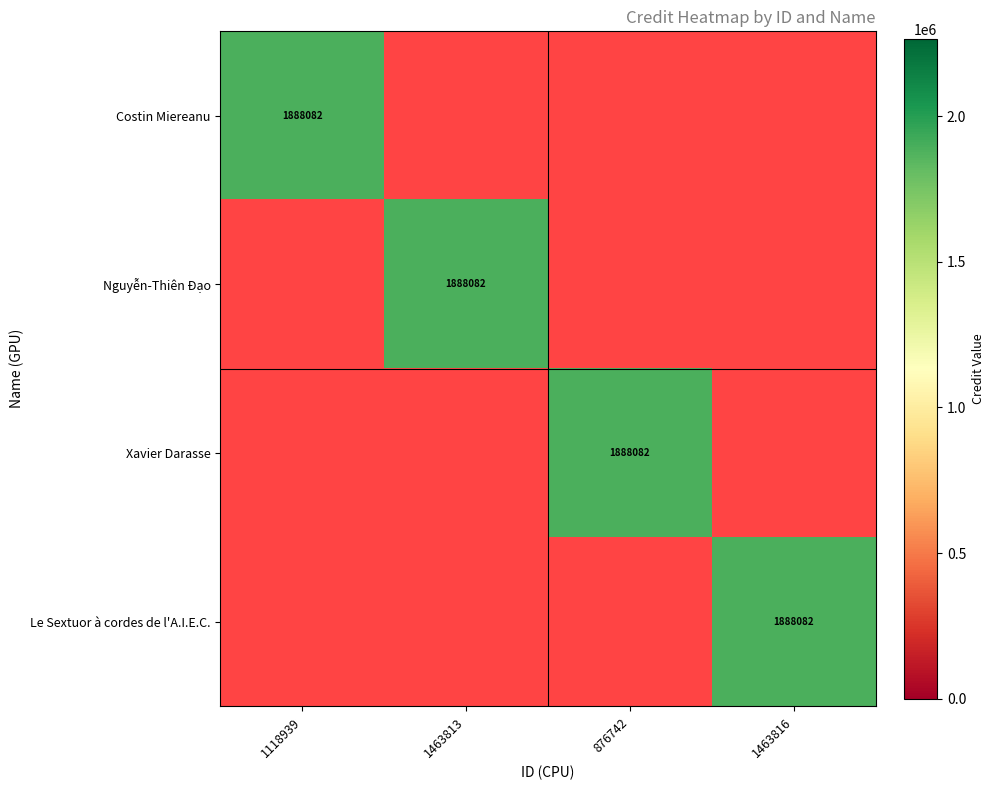

Count the number of data series in this chart.

4